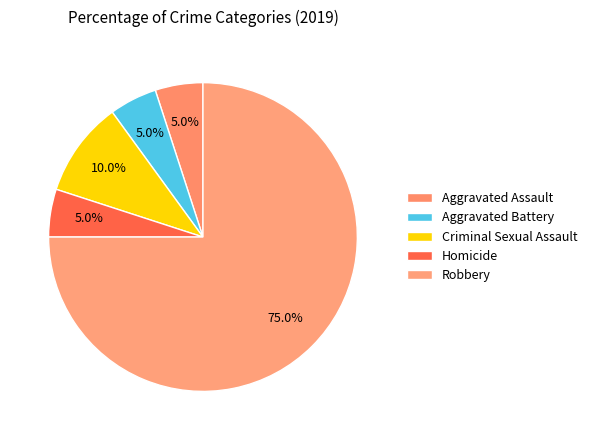

What is the largest slice in the pie chart?

Robbery